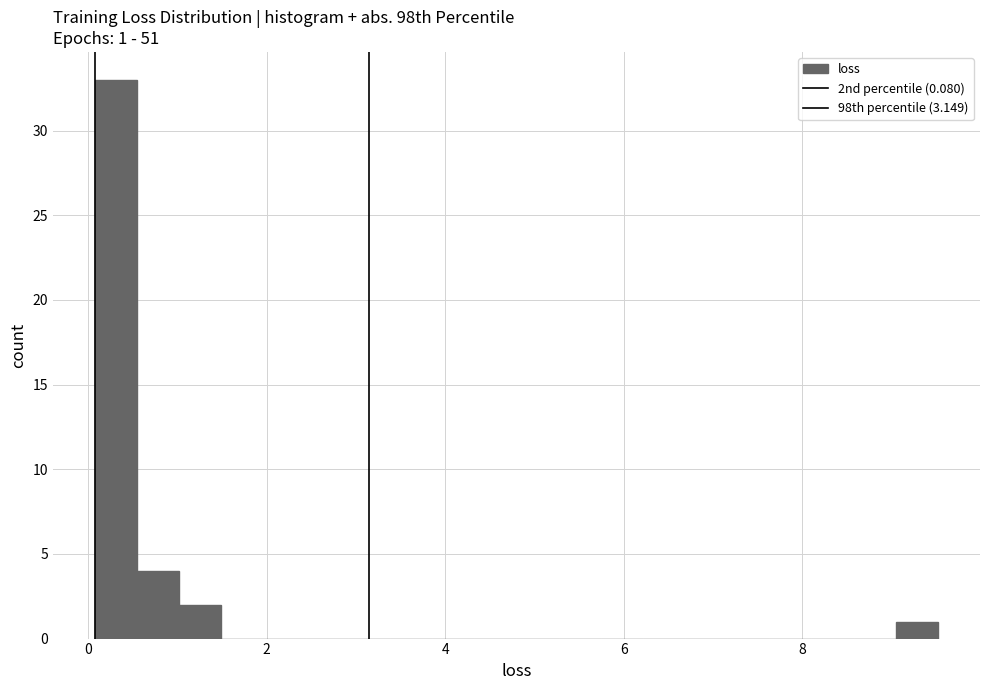

Around what value on the x-axis is the tallest bar? Give the approximate position of its centre, as read against the axis.

0.4